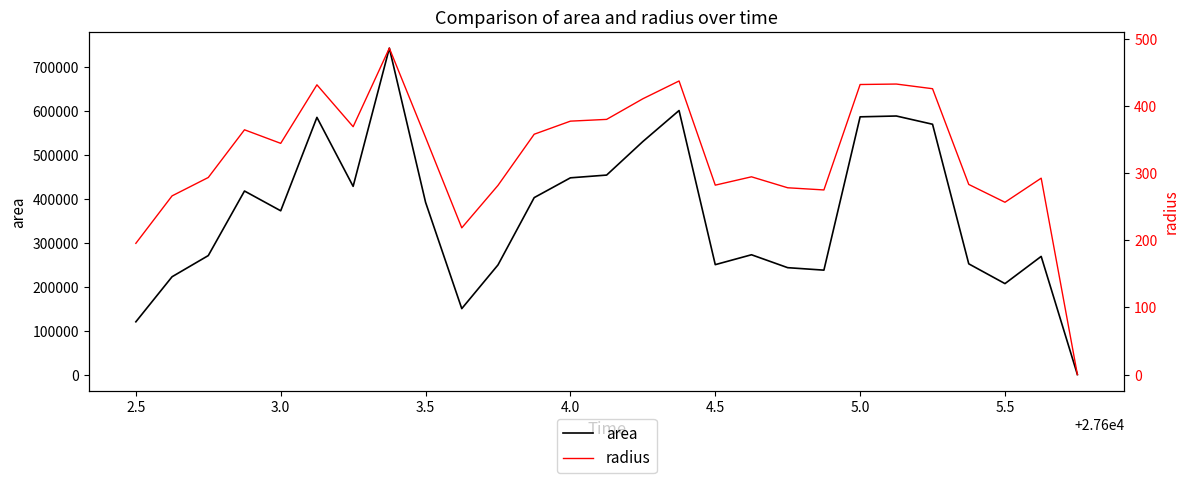

List the series in order of their peak value, highest first.

area, radius